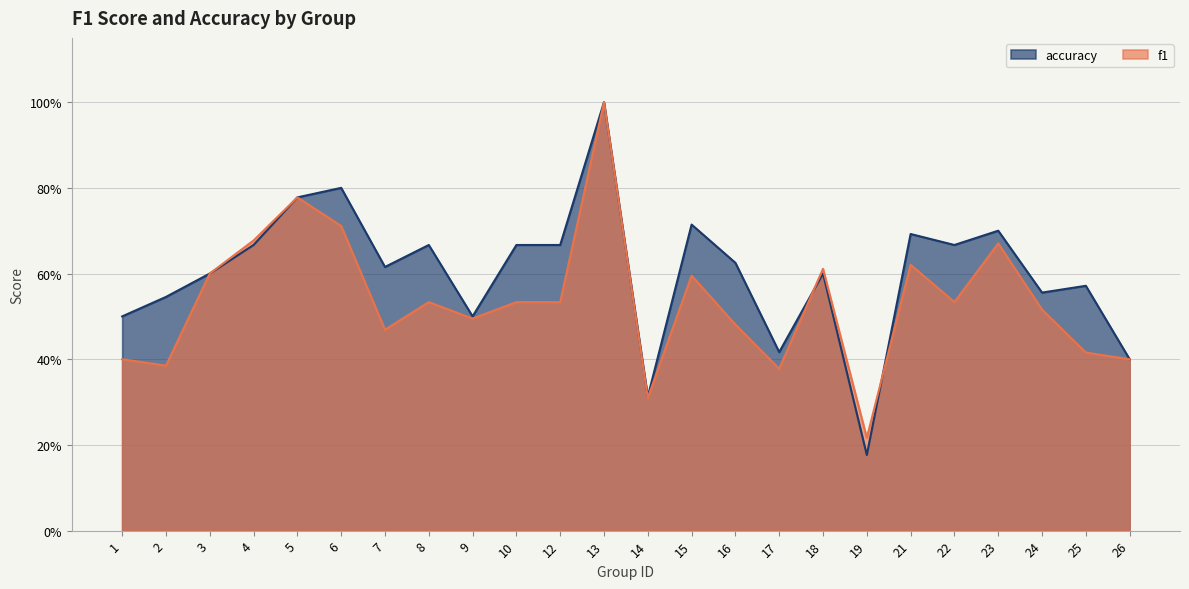

What is the minimum value shown in the chart?

0.2